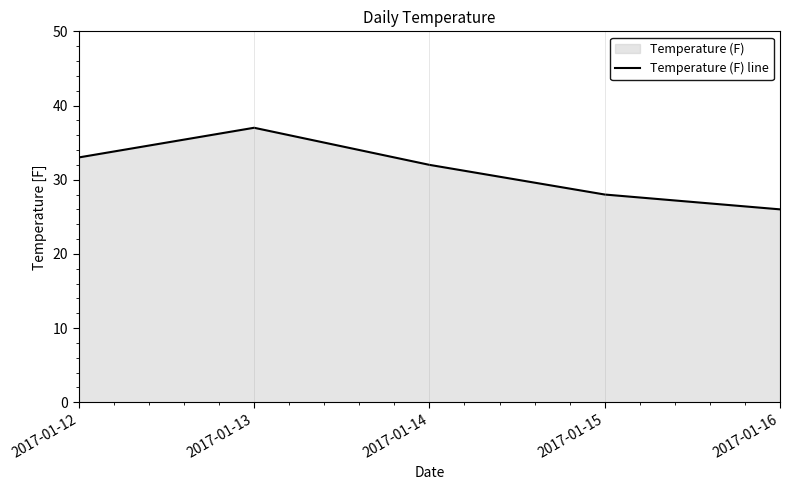

Reading right to left, transcribe all the data shown in this chart.

2017-01-16=26	2017-01-15=28	2017-01-14=32	2017-01-13=37	2017-01-12=33